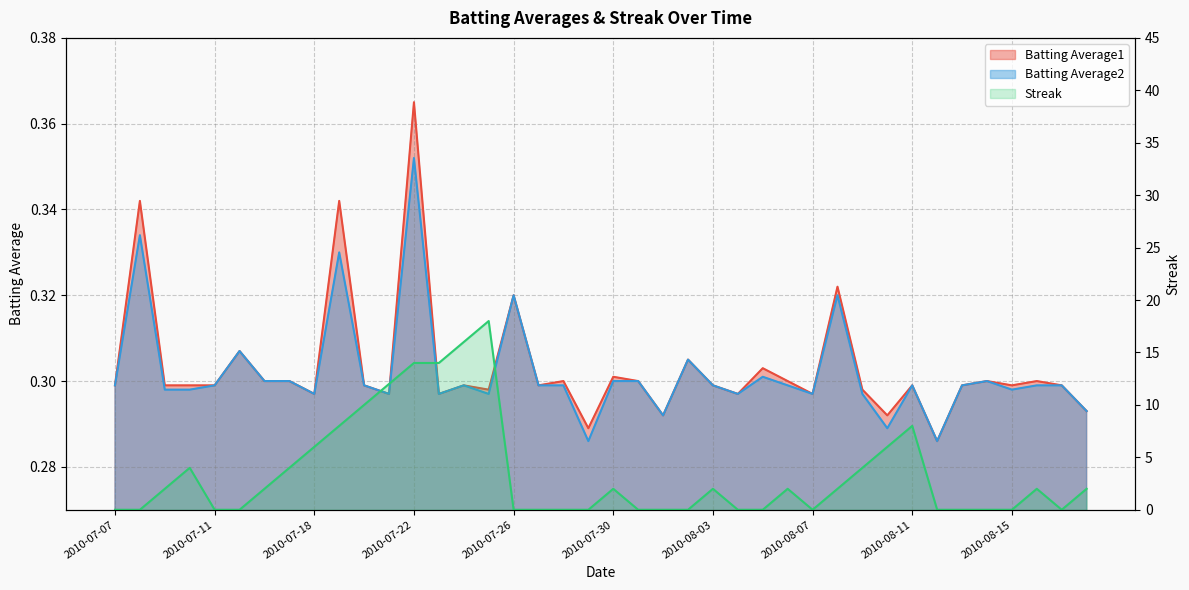

Rank the series at 2010-07-28 from highest to lowest value.

Batting Average1, Batting Average2, Streak